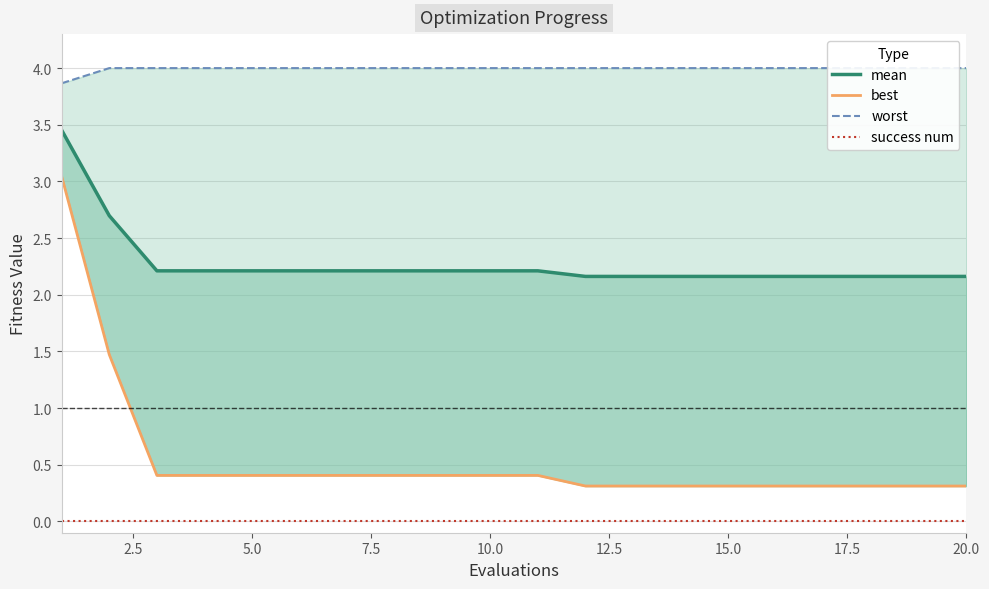

True or false: best and success num intersect in this chart.

False